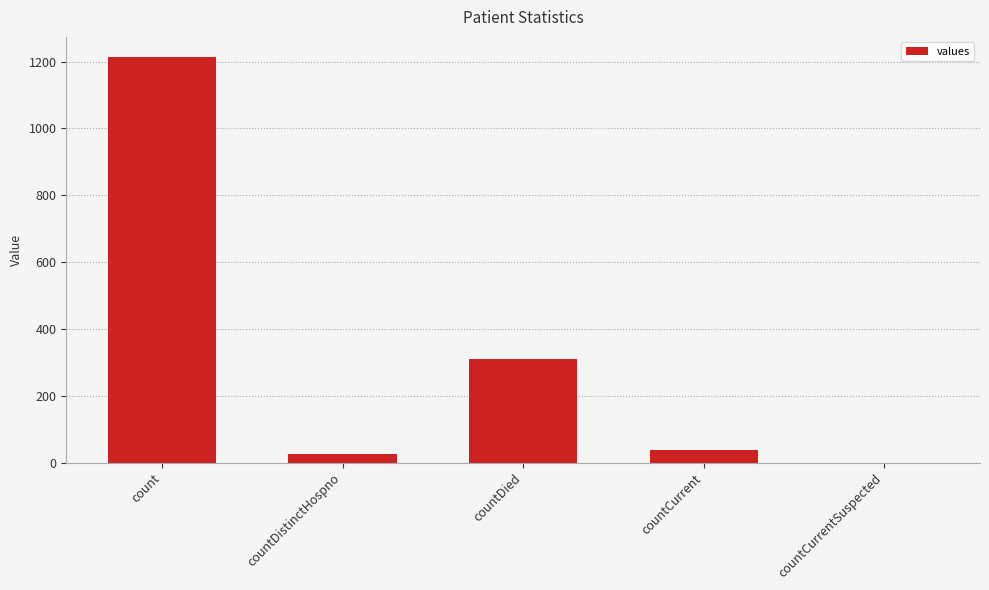

Which category has the highest value across all series?

count